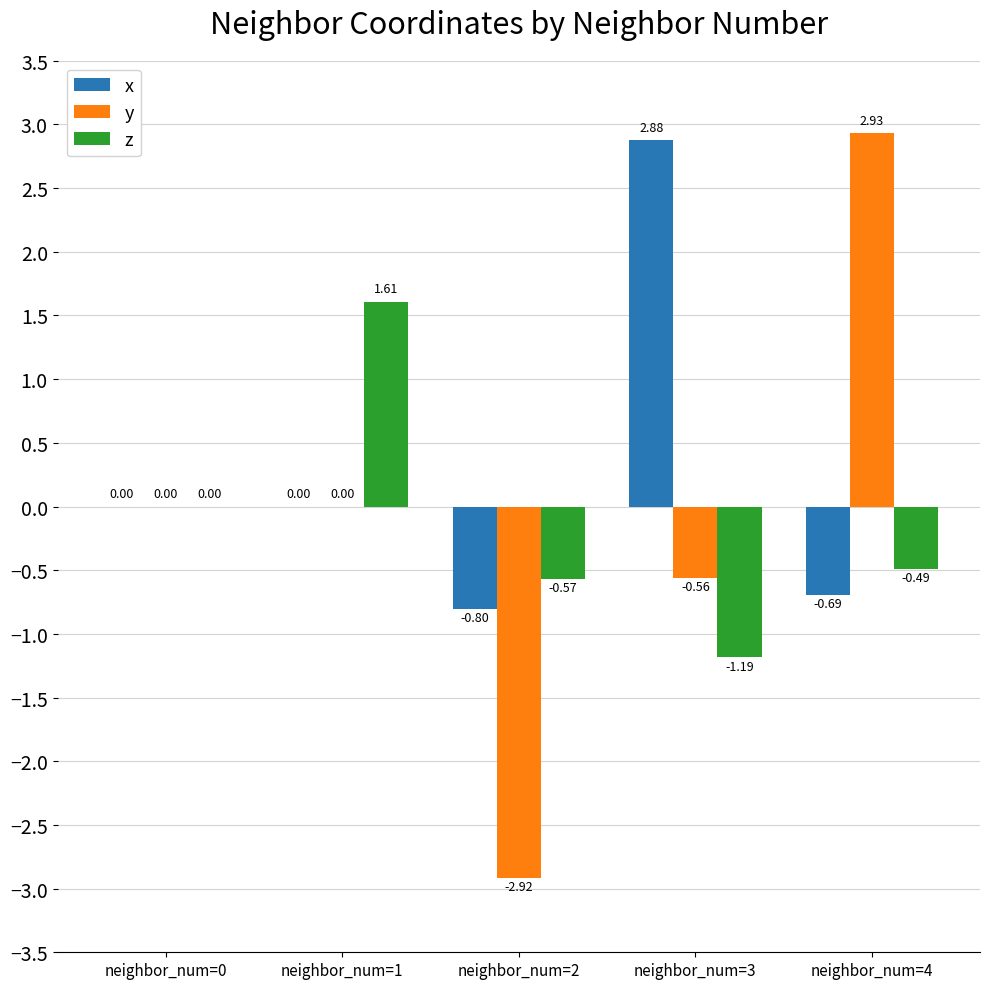

Which series has the largest total across all categories?

x